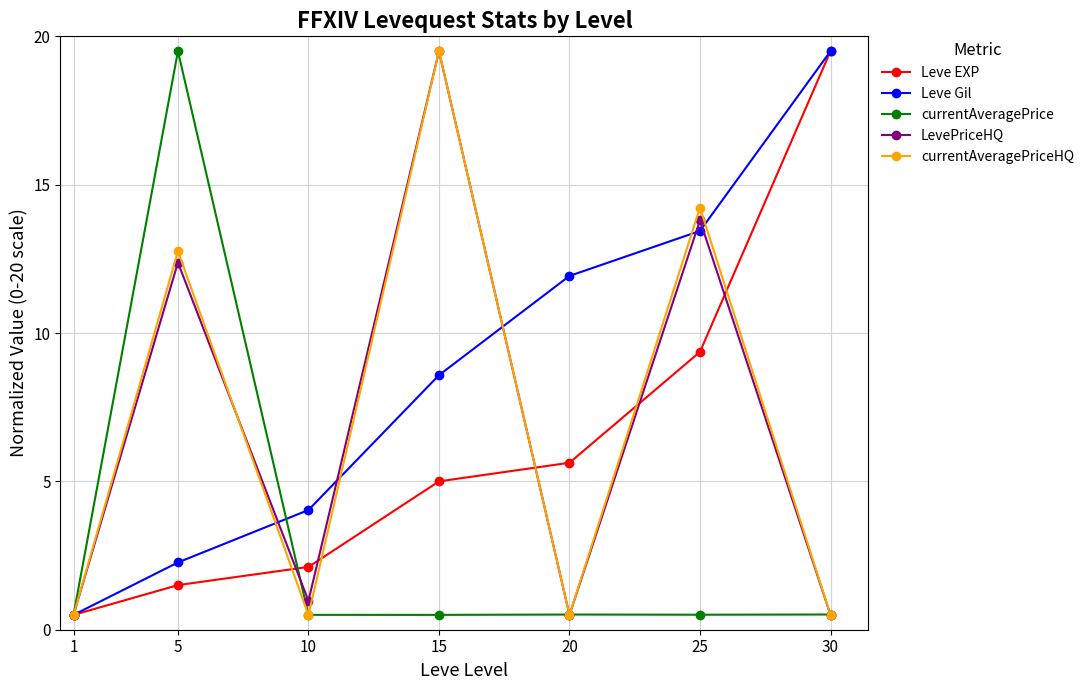

Is it true that currentAveragePrice equals 0.5 at 20?

True